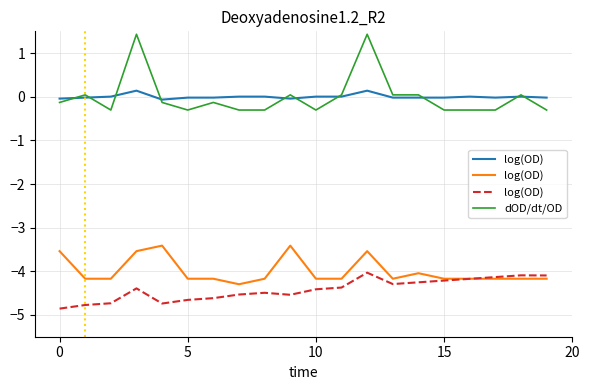

Does the chart display data point markers on the line(s)?

No